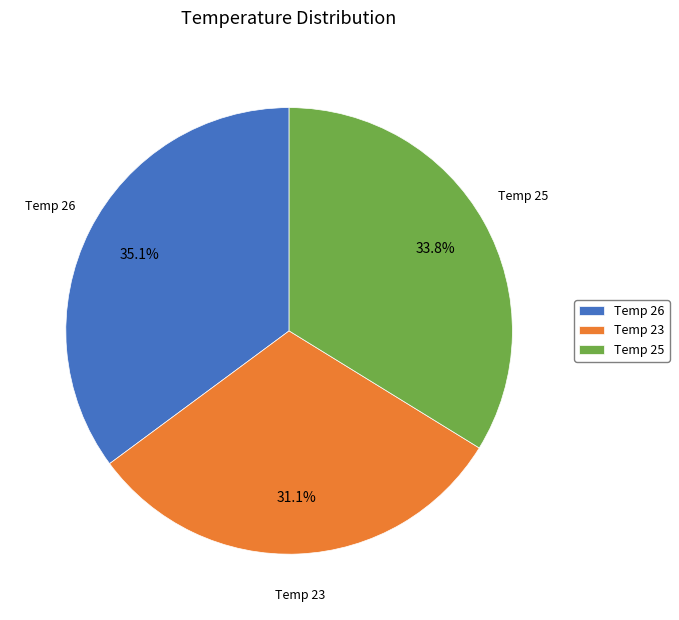

Which category has the biggest portion of the pie?

Temp 26